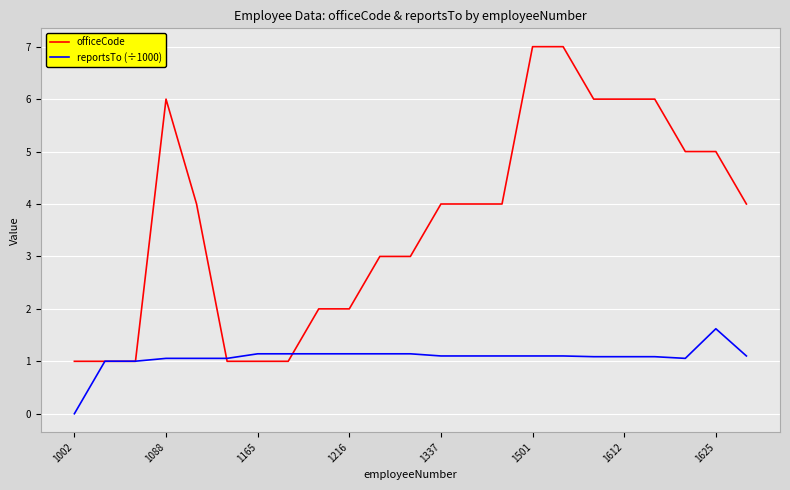

List the series in order of their peak value, lowest first.

reportsTo (÷1000), officeCode